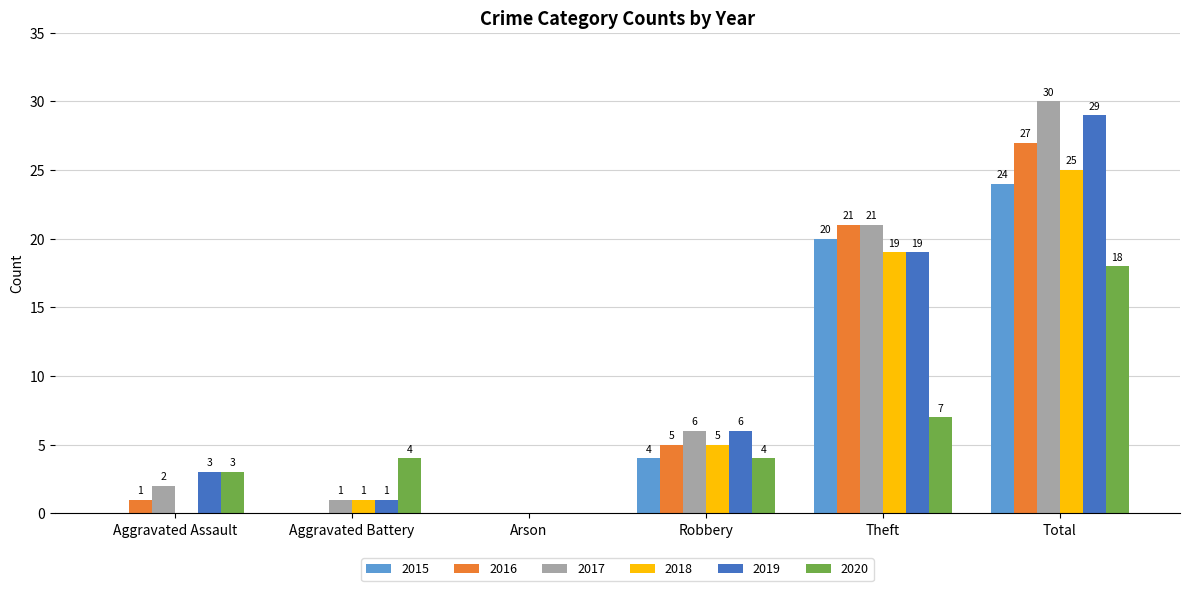

Are the bars horizontal?

No